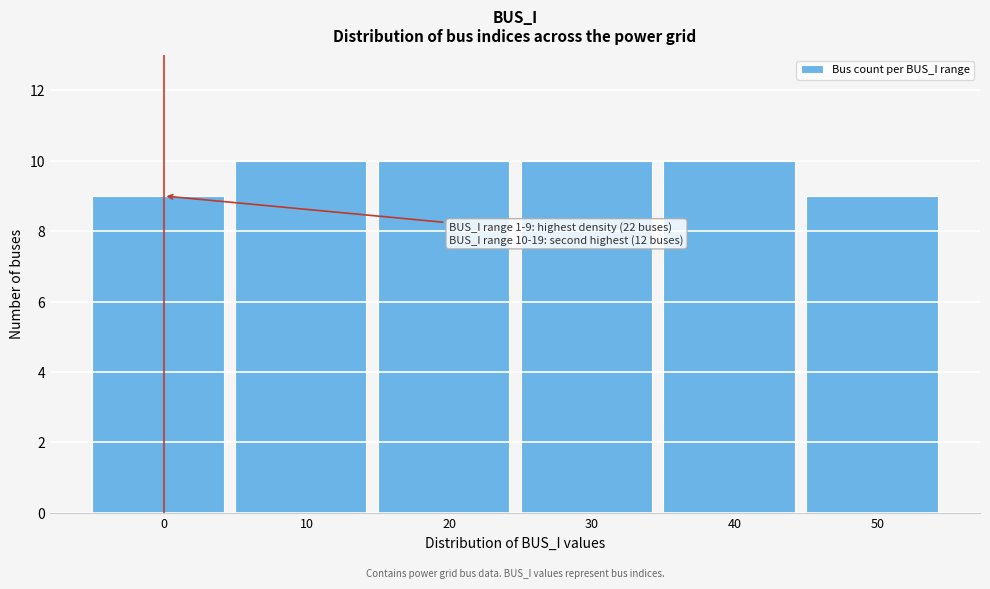

Reading right to left, list all the values displayed in this chart.

9	10	10	10	10	9